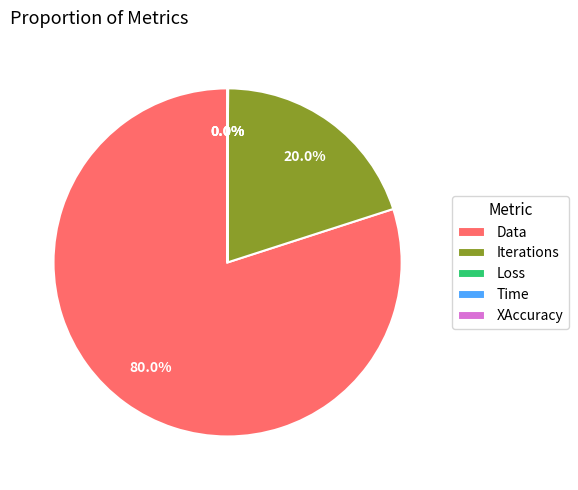

To the nearest percent, what is the difference between the largest and smallest slice percentages?

80%